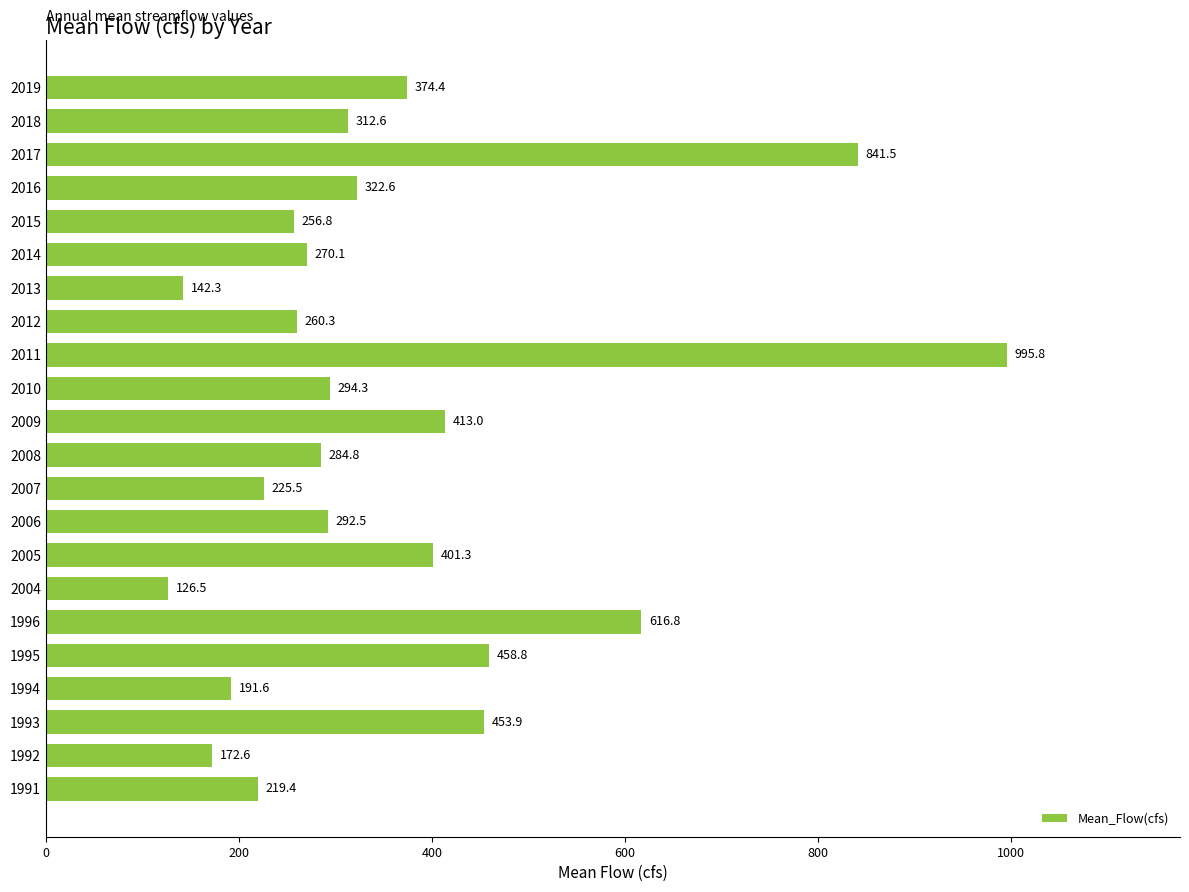

What is the sum of the values at 2004 and 1993?

580.4